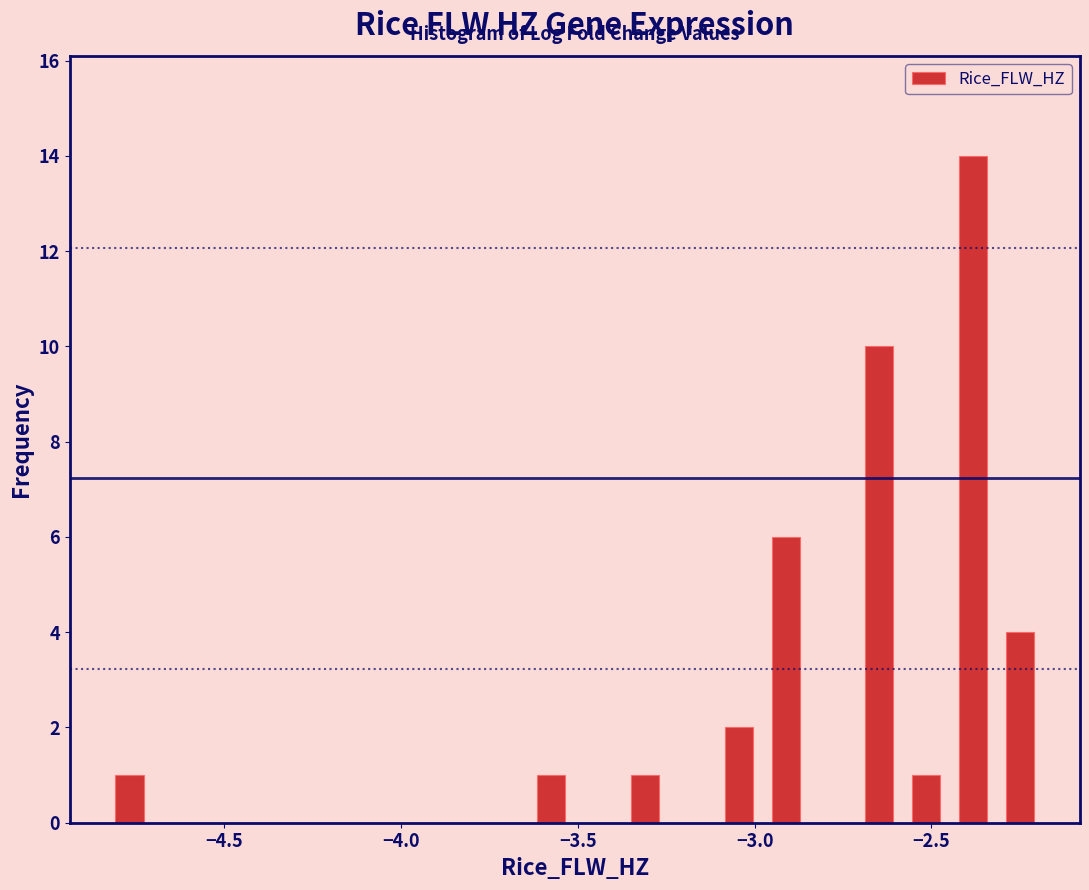

Around what value on the x-axis is the tallest bar? Give the approximate position of its centre, as read against the axis.

-2.40